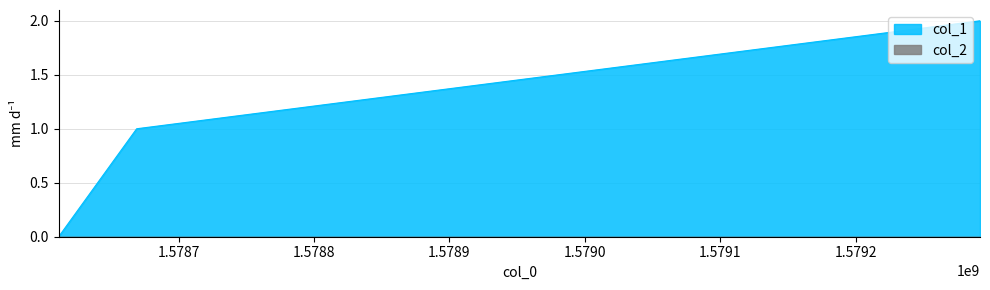

Where is the data nearest to the value 1?

1578669092